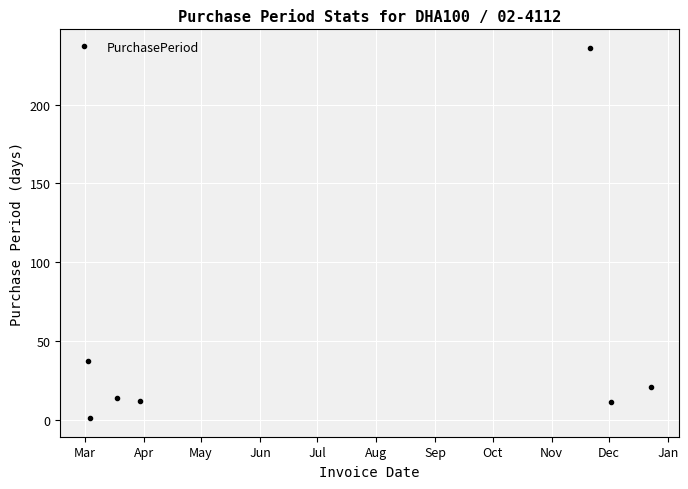

What is the maximum value shown in the chart?

236